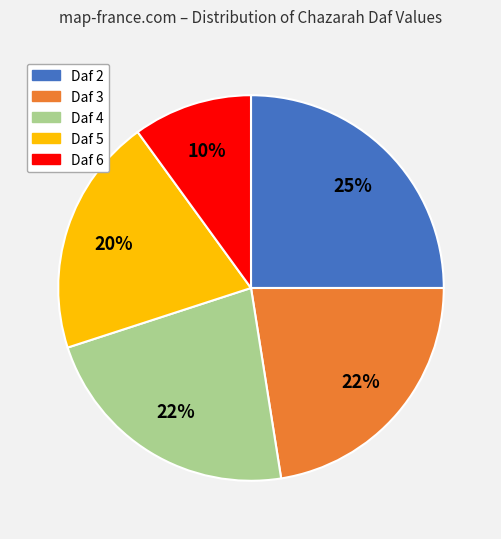

Which category has the smallest portion of the pie?

Daf 6